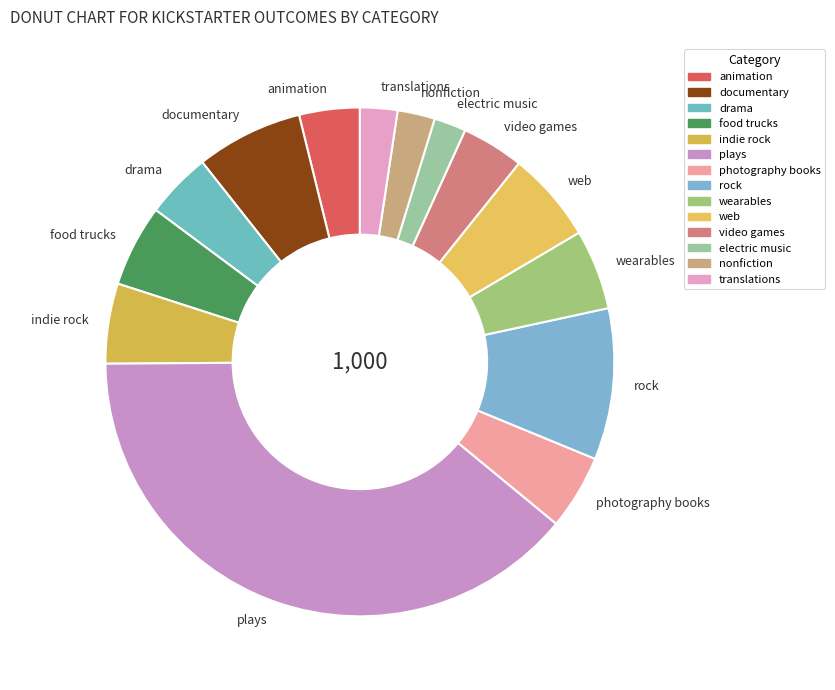

Does any single category account for the majority?

No